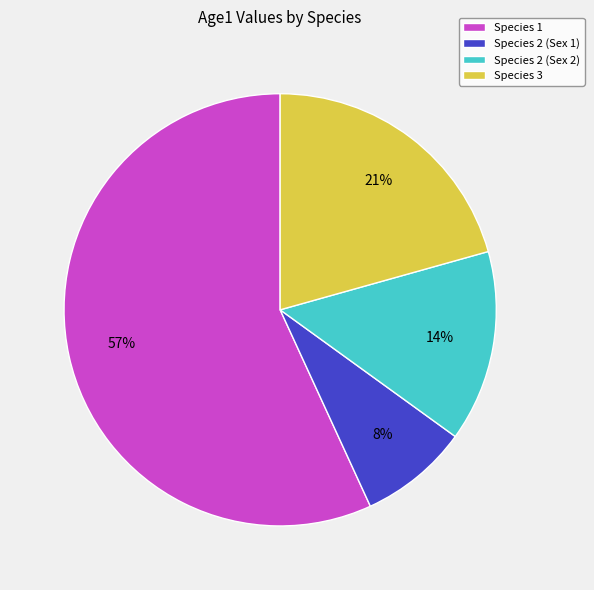

Do Species 3 and Species 2 (Sex 1) together represent more than half of the pie?

No